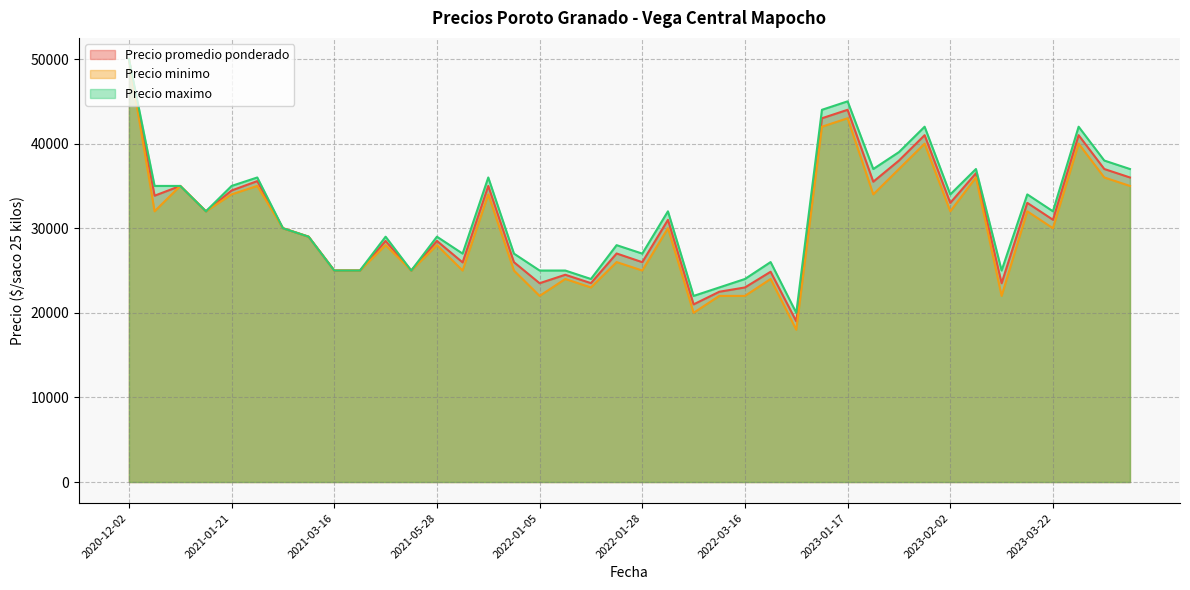

Is it true that Precio minimo equals 9879 at 2022-04-08?

False